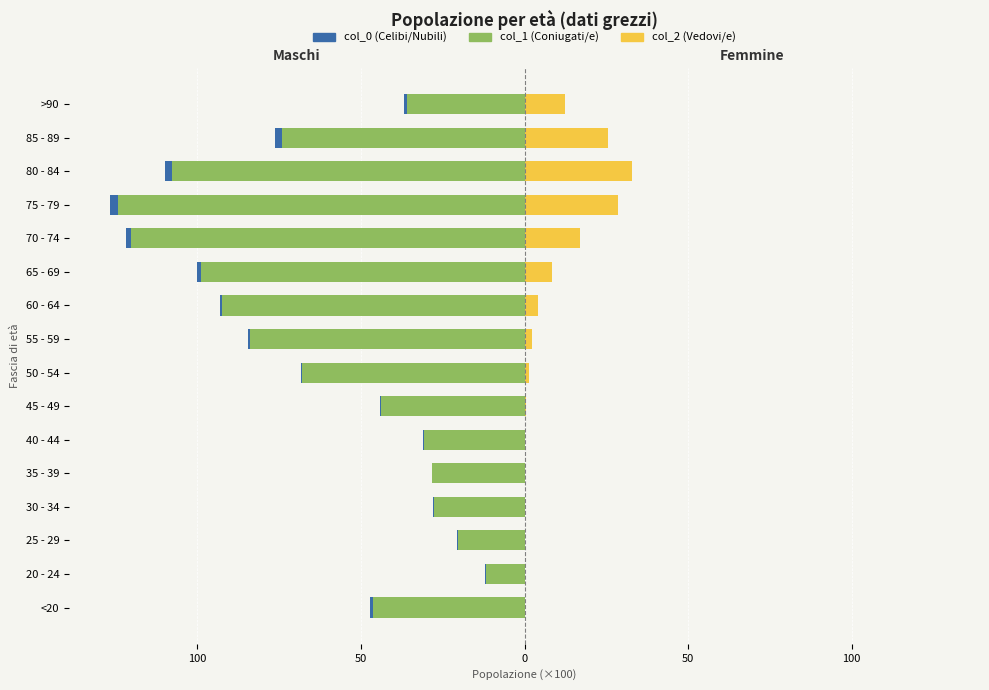

How many bars are there in each group?

3